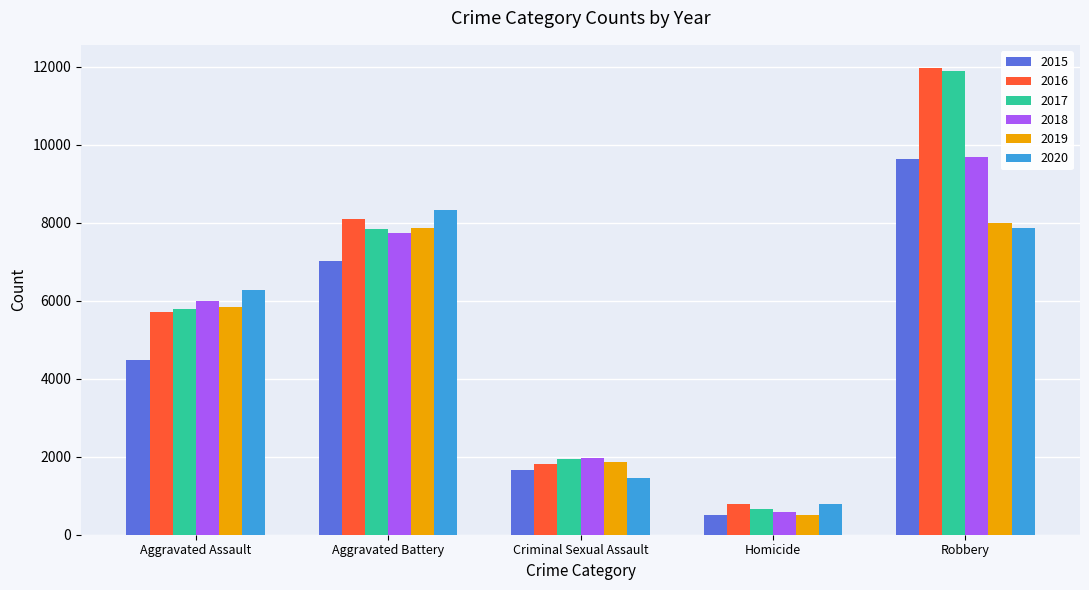

What is the greatest value displayed?

11960